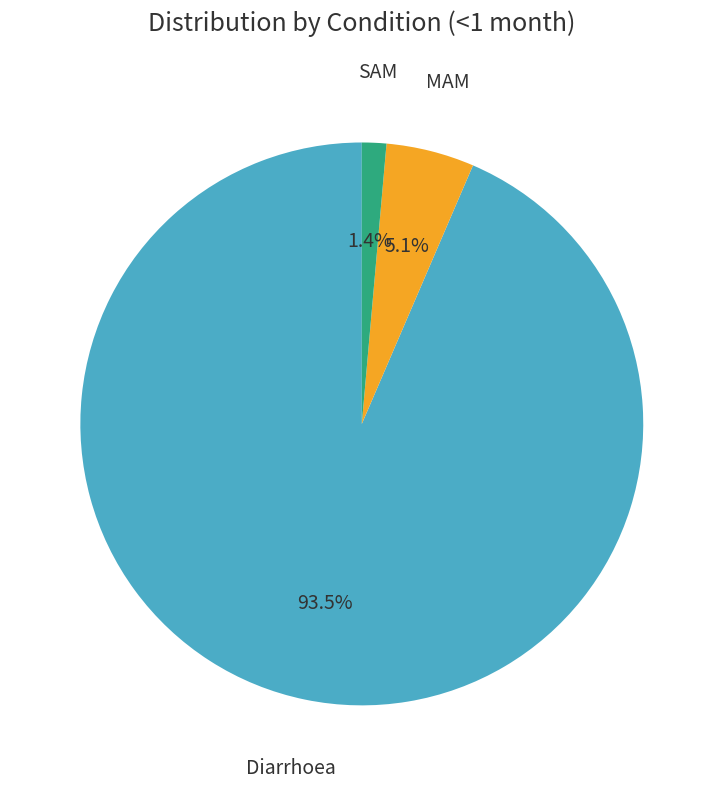

Does any single category account for the majority?

Yes